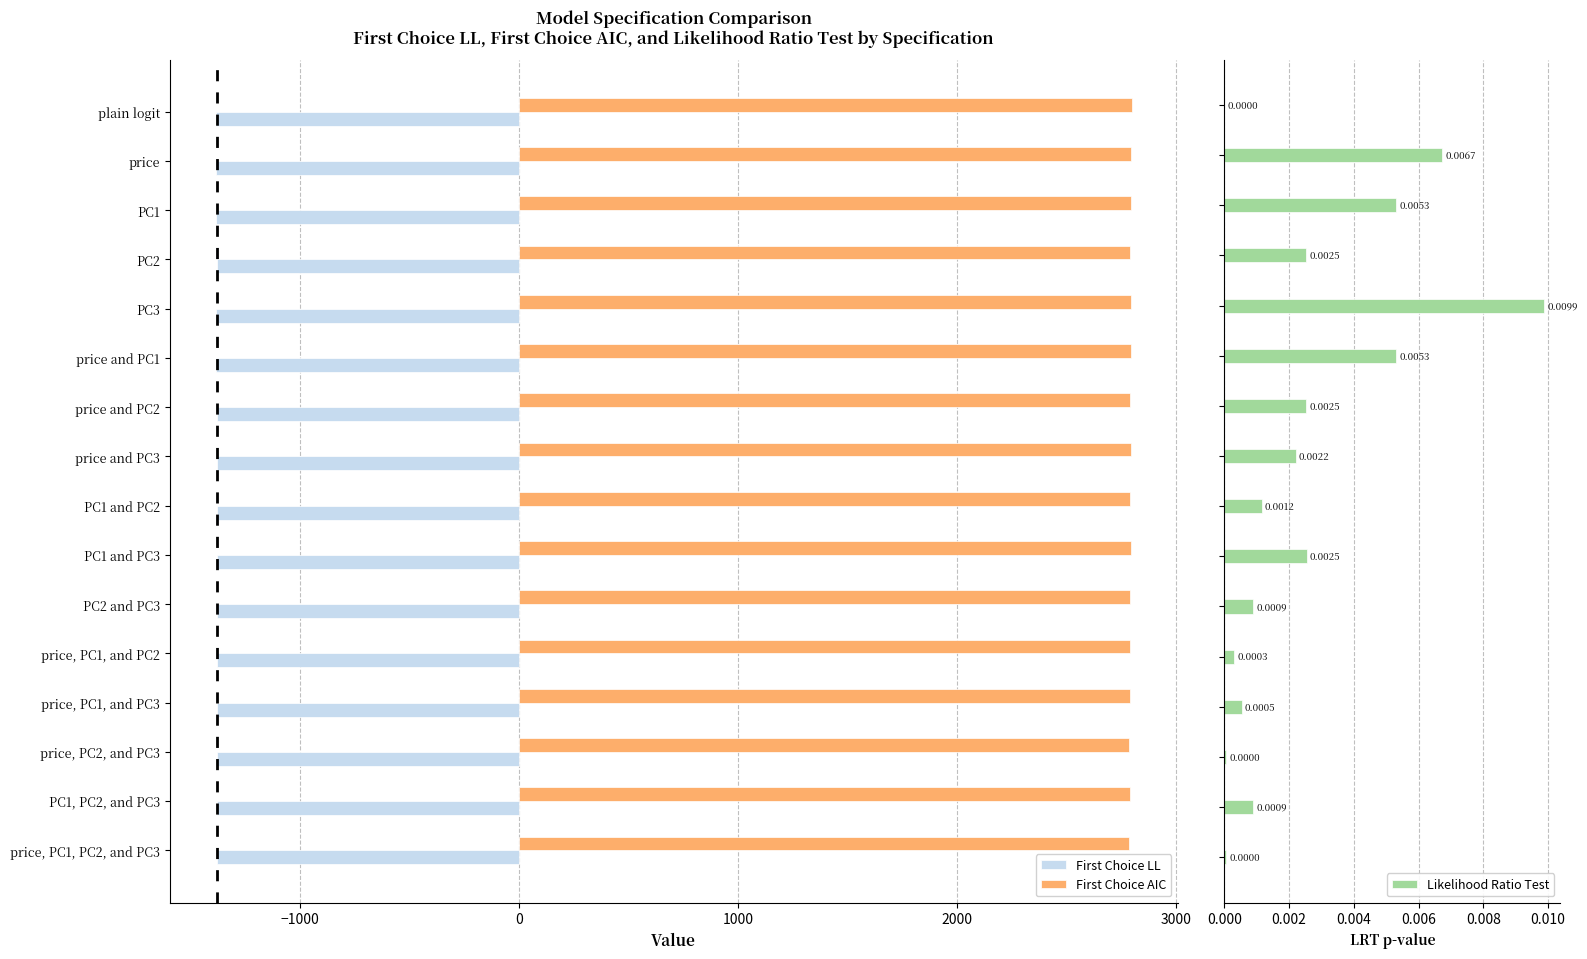

At how many categories does at least one series exceed -558?

16